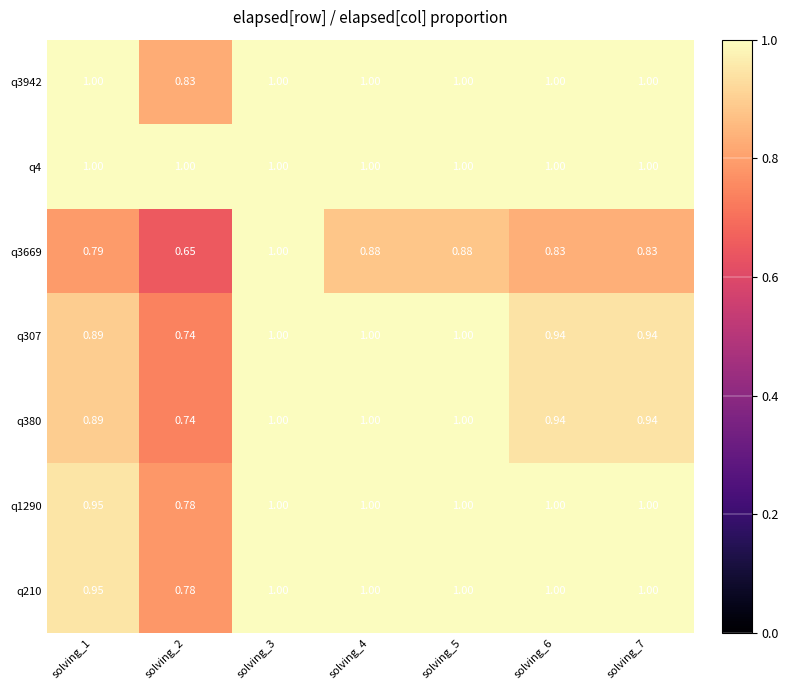

Is the value of q3669 at solving_3 greater than the value of q210 at solving_2?

Yes